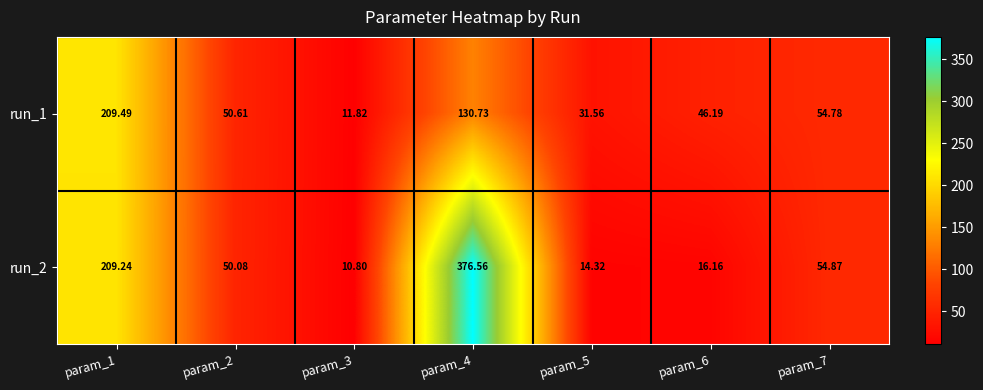

Is the value of run_2 at param_7 greater than the value of run_1 at param_4?

No